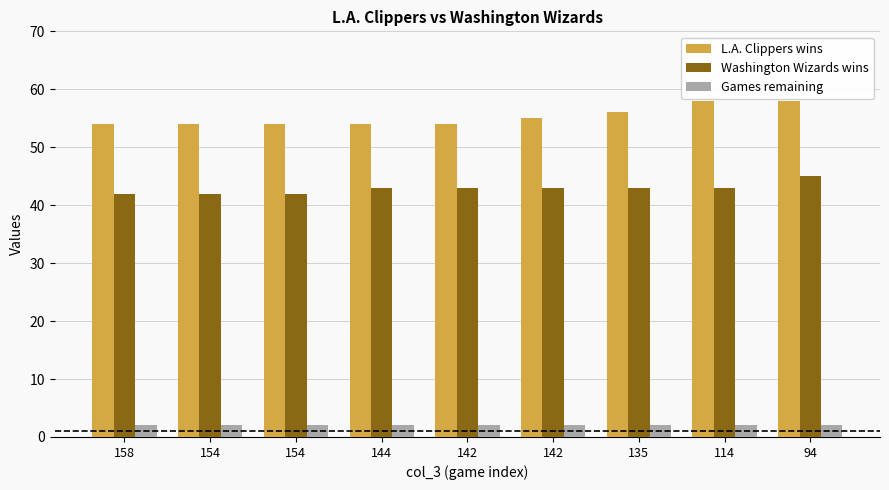

Count the number of data series in this chart.

3